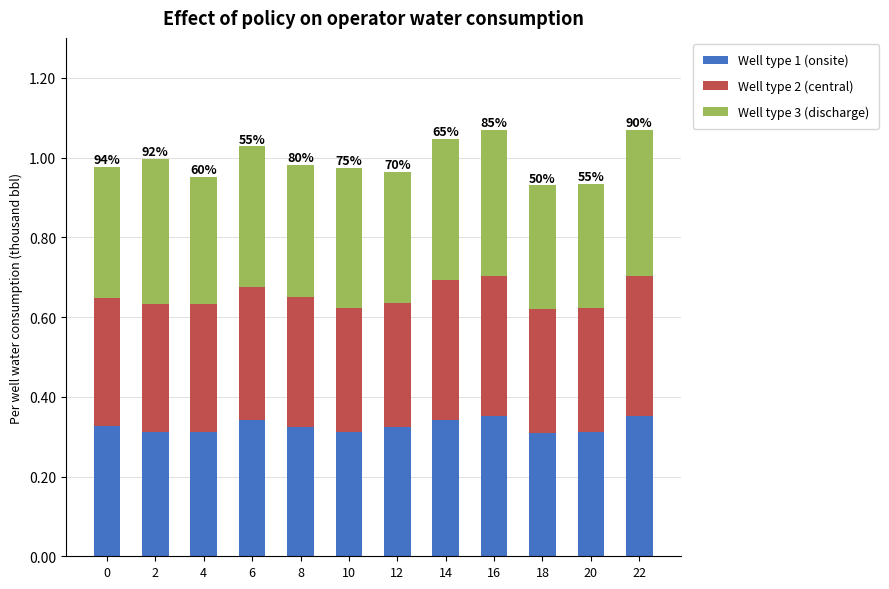

What are all the series names shown in the legend?

Well type 1 (onsite), Well type 2 (central), Well type 3 (discharge)